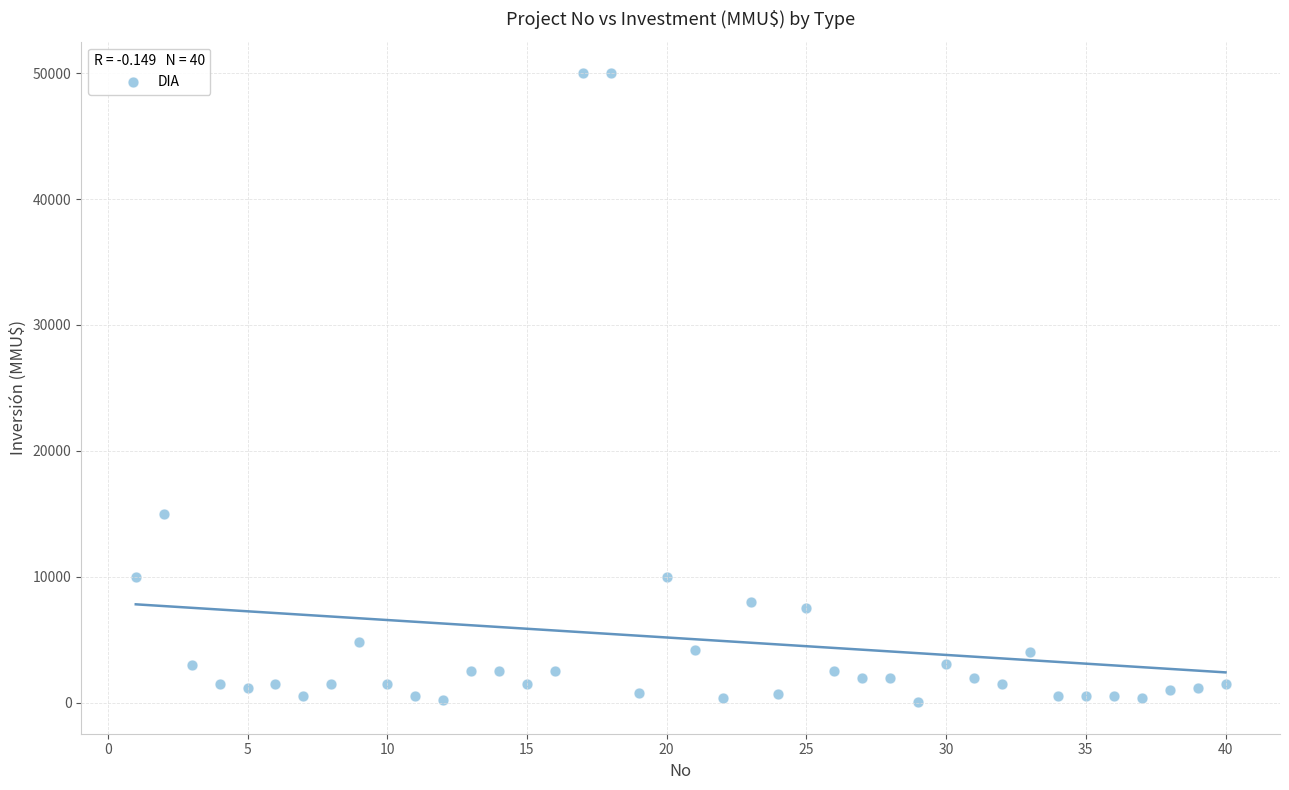

What Y value in the scatter plot is closest to 25019?

15000